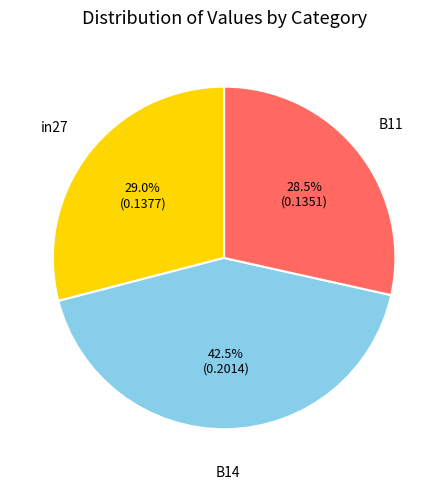

What portion of the pie excludes in27?

71.0%